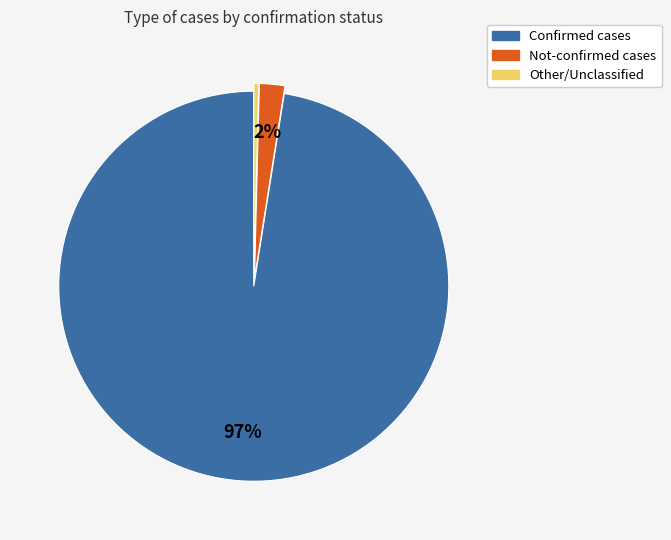

To the nearest percent, what is the average slice percentage?

33%